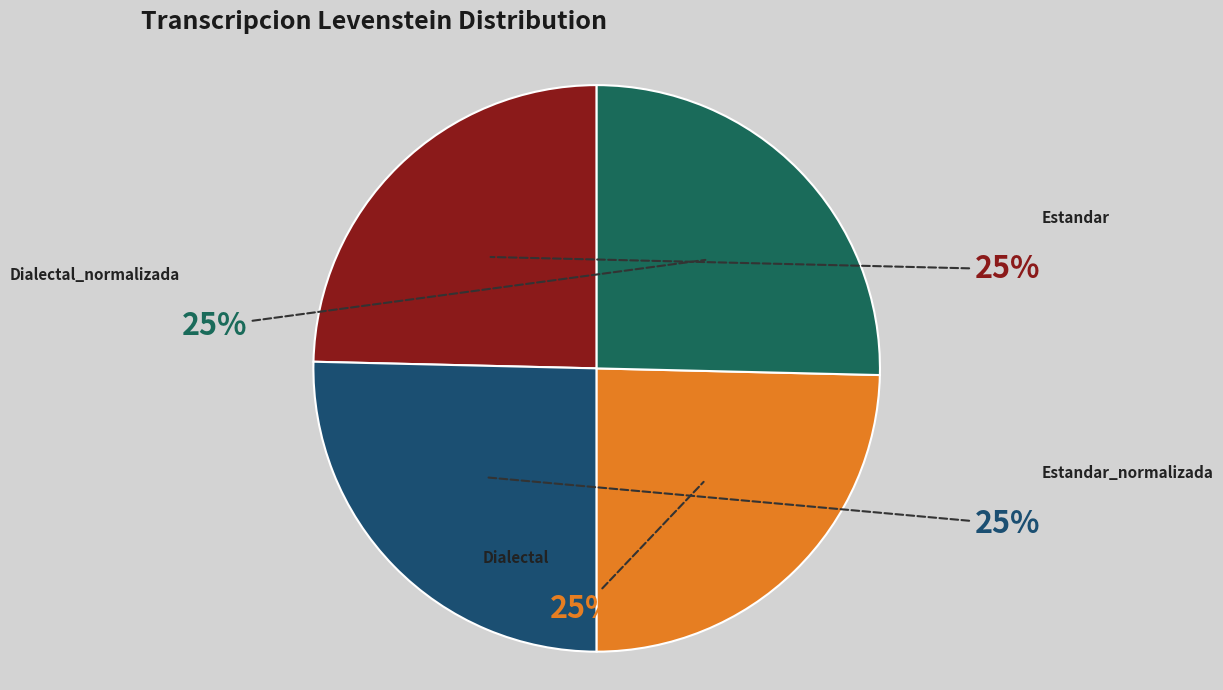

To the nearest percent, what portion does Estandar_normalizada represent?

25%